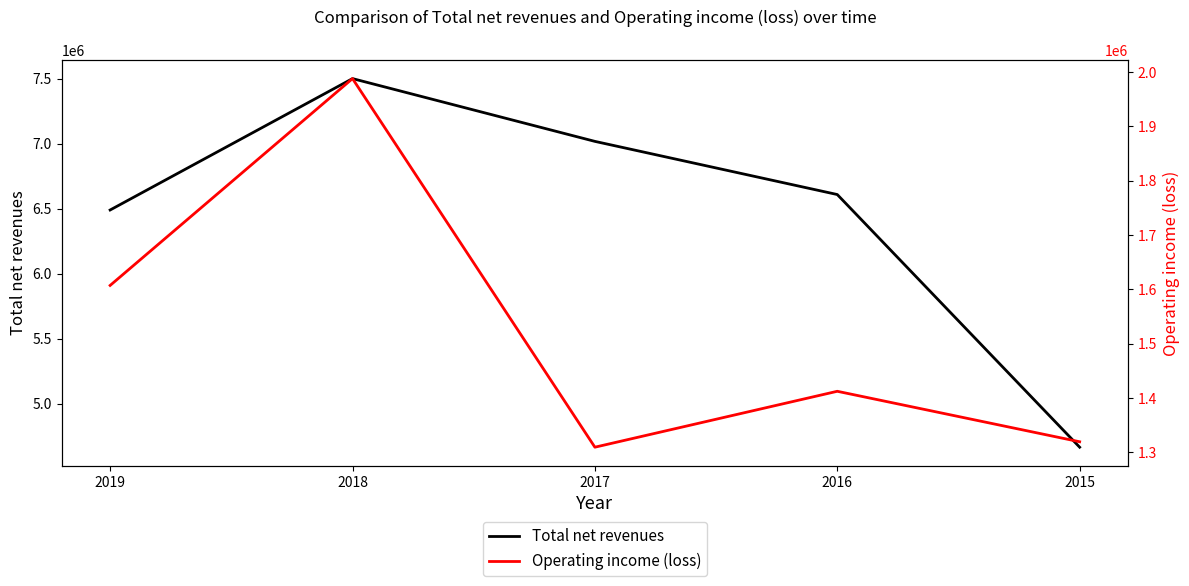

Reading left to right, transcribe all the data shown in this chart.

Total net revenues: 6489000	7500000	7017000	6608000	4664000
Operating income (loss): 1607000	1988000	1309000	1412000	1319000